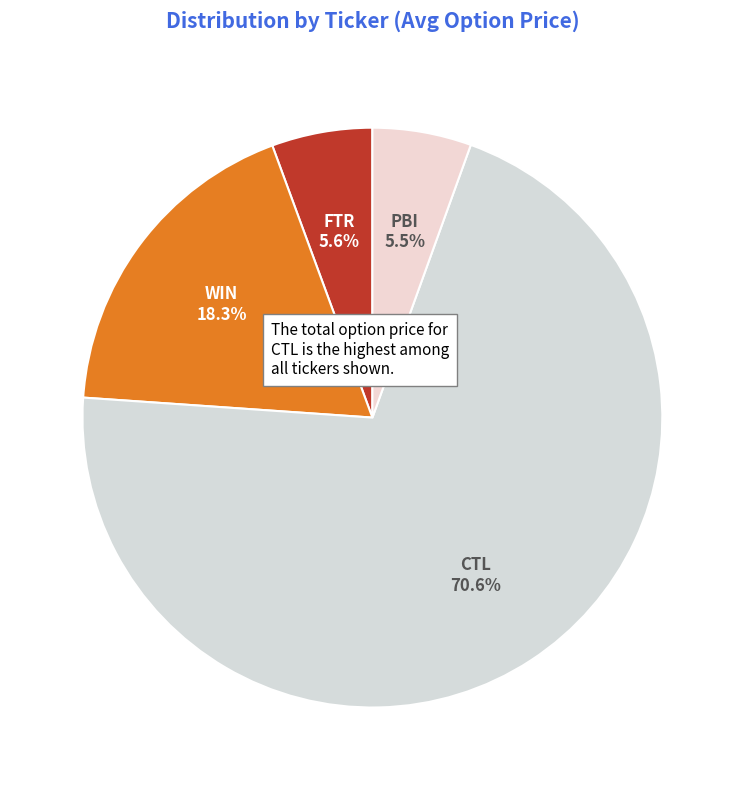

To the nearest percent, what percentage of the pie is CTL?

71%